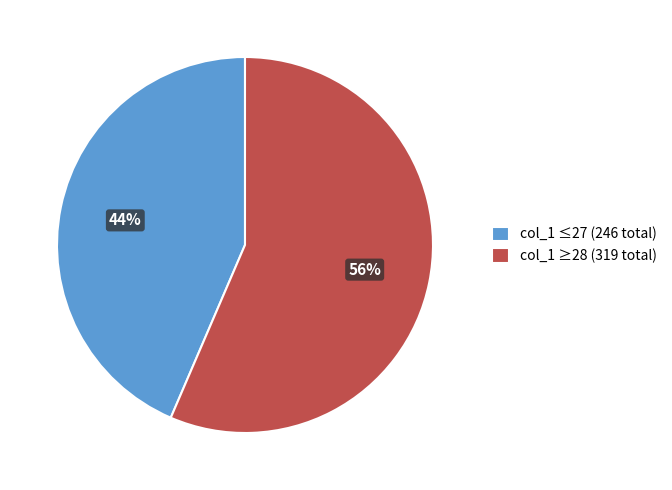

How many slices are in this pie chart?

2